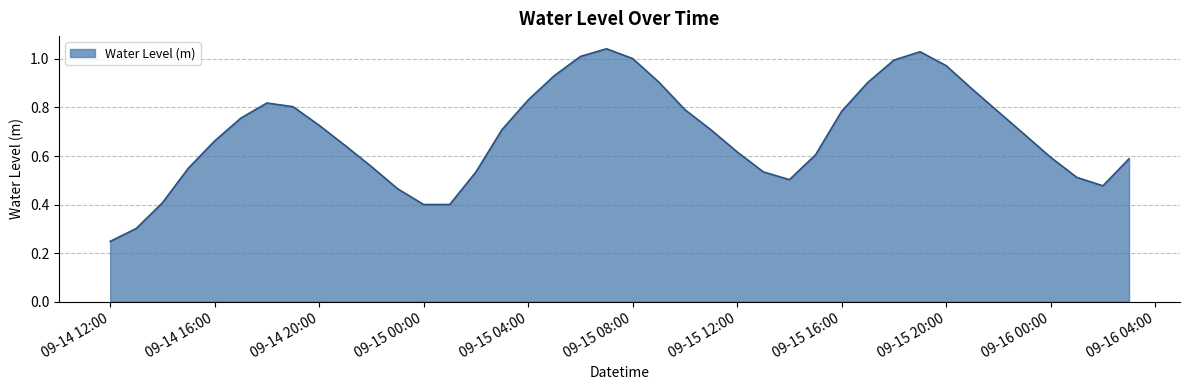

Does the chart display data point markers on the line(s)?

No